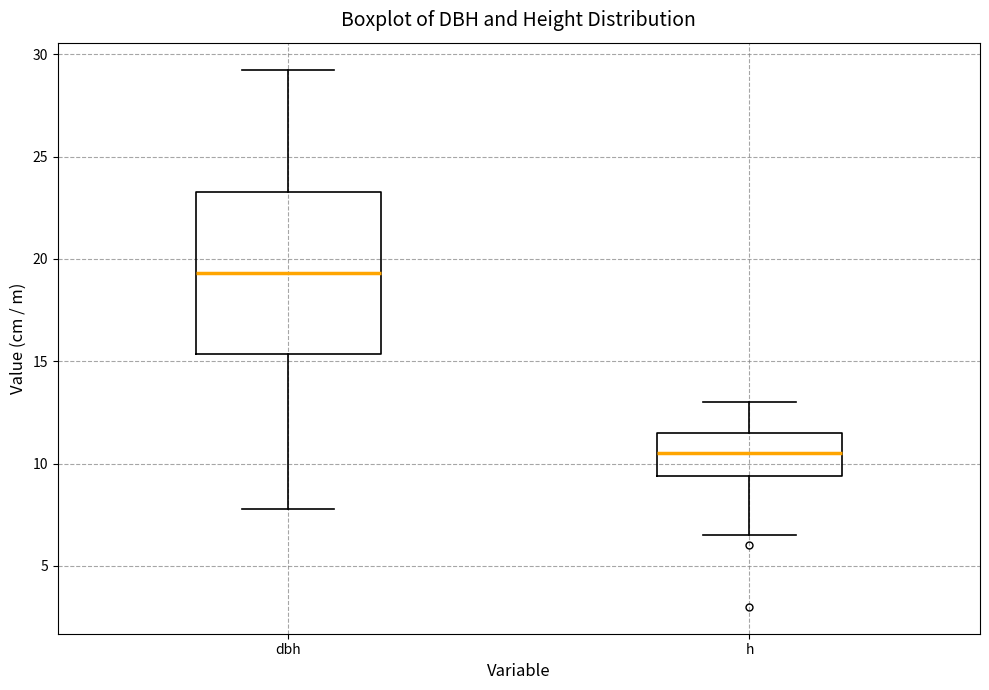

Reading left to right, transcribe this box plot: for each box, give where its median line is, the range the box spans, and where its two whiskers end, as read against the y-axis. The values are not printed on the chart, so give them approximately, as read against the axis.

dbh: median 19.5, box 15.5 to 23.5, whiskers 8.0 to 29.5
h: median 10.5, box 9.5 to 11.5, whiskers 6.5 to 13.0